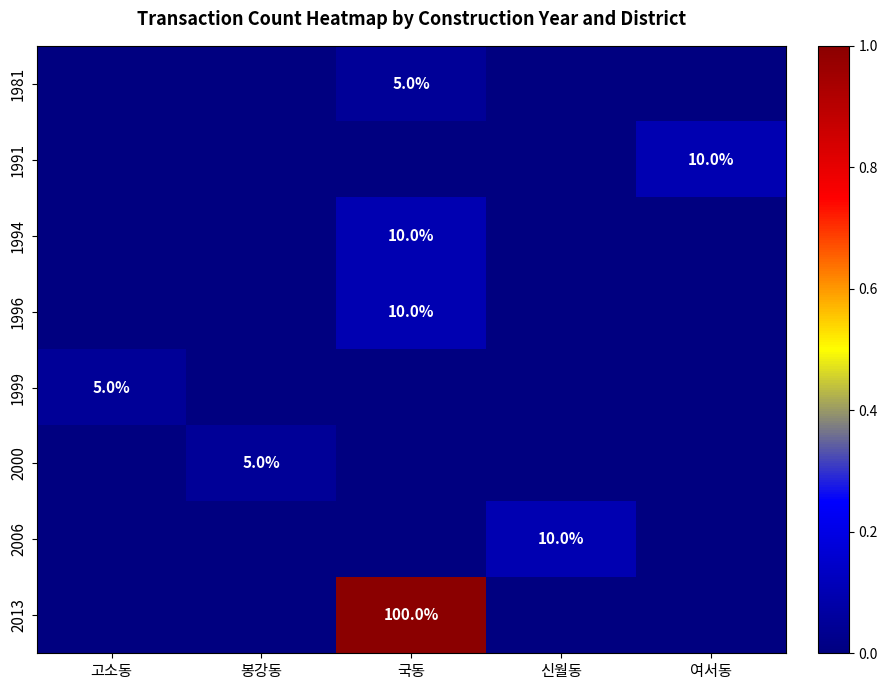

The 1999 series shows 0.1 at 고소동. True or false?

False